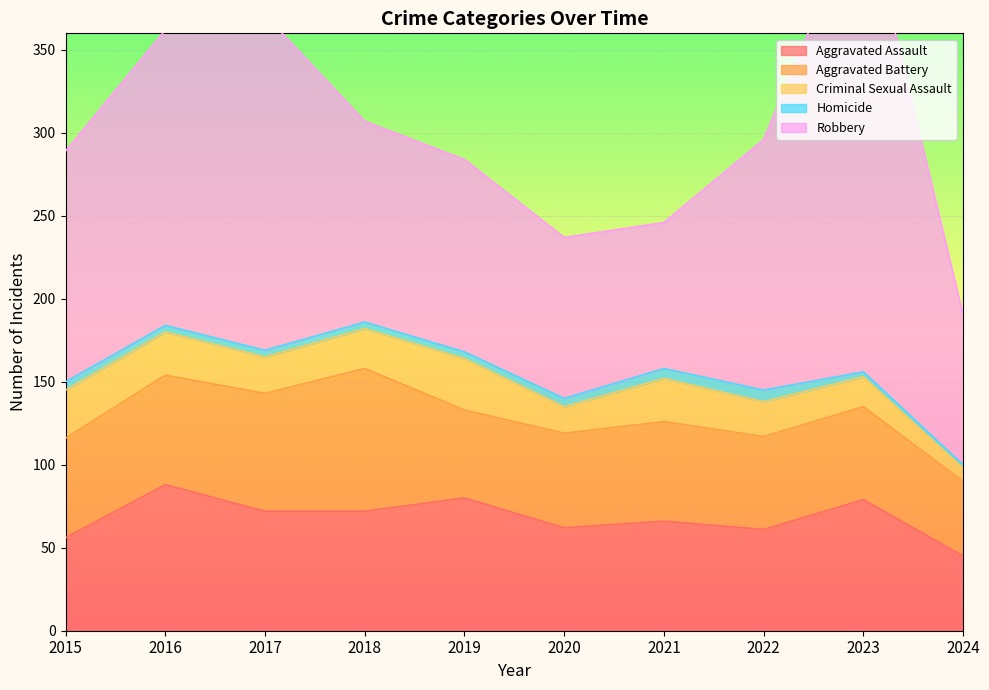

In Homicide, how many points are higher than both neighbors (excluding endpoints)?

1